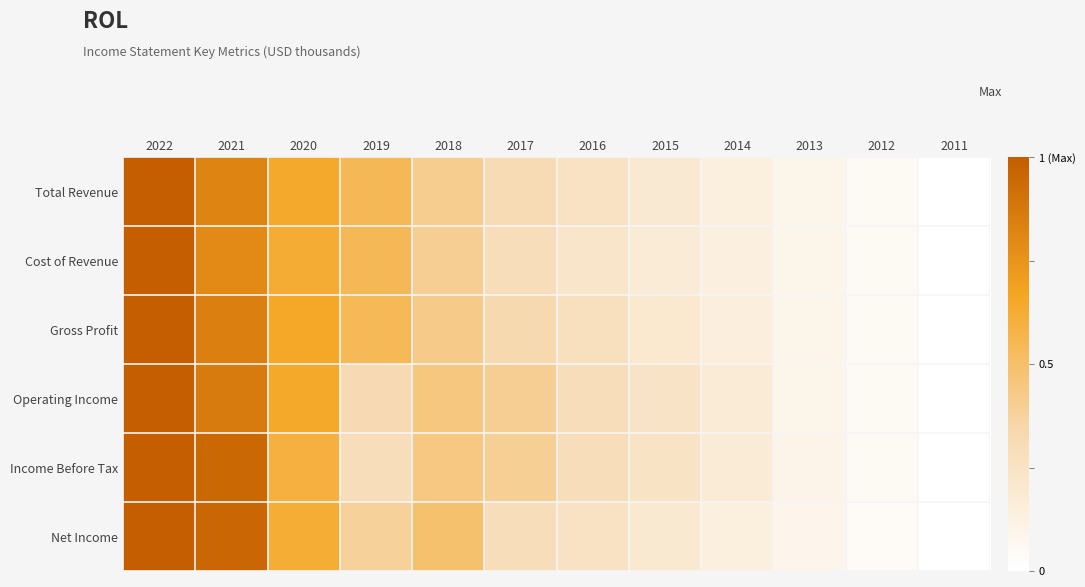

At which category is the sum across all series the highest?

2022